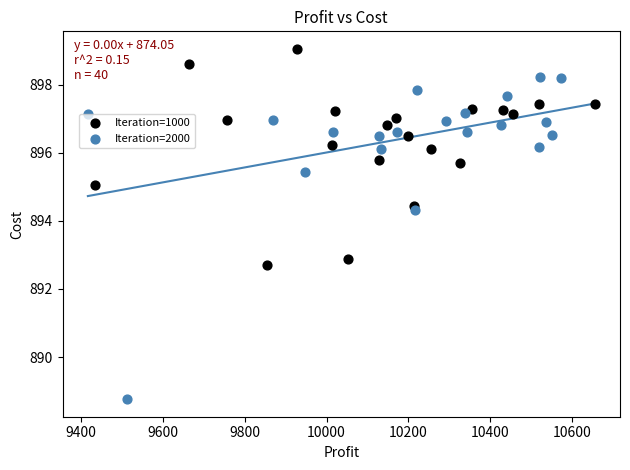

Which series has the largest Y range (max minus min)?

Iteration=2000